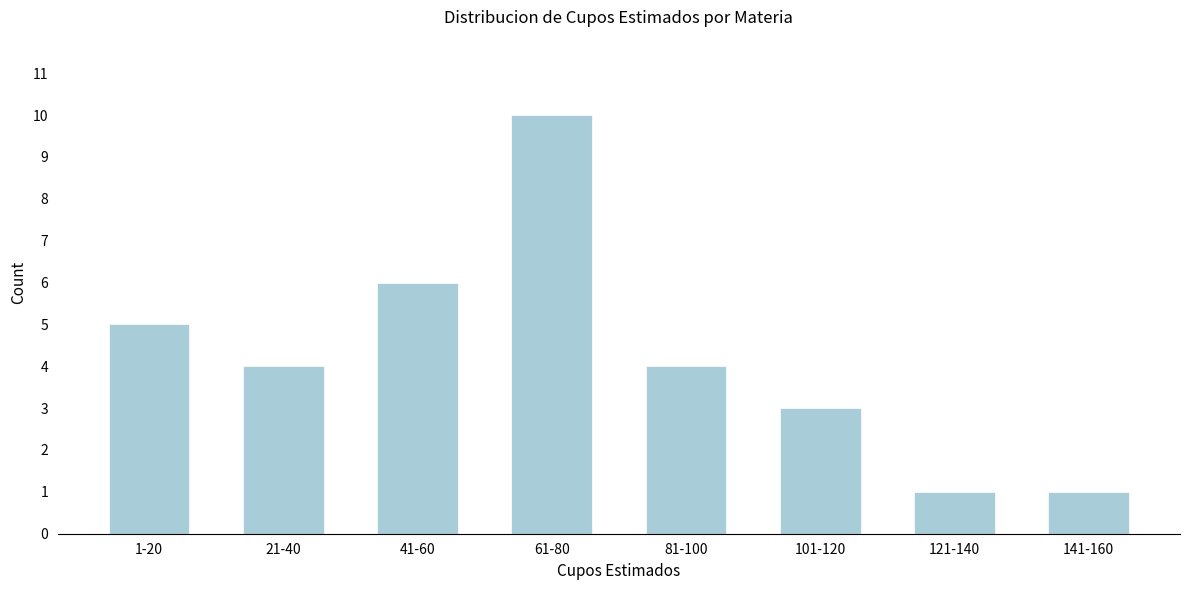

Reading left to right, transcribe all the data shown in this chart.

5	4	6	10	4	3	1	1